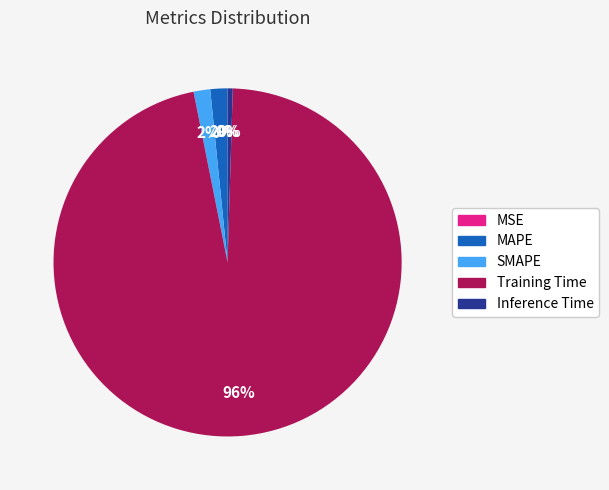

Is it true that Inference Time is 0% of the pie?

True